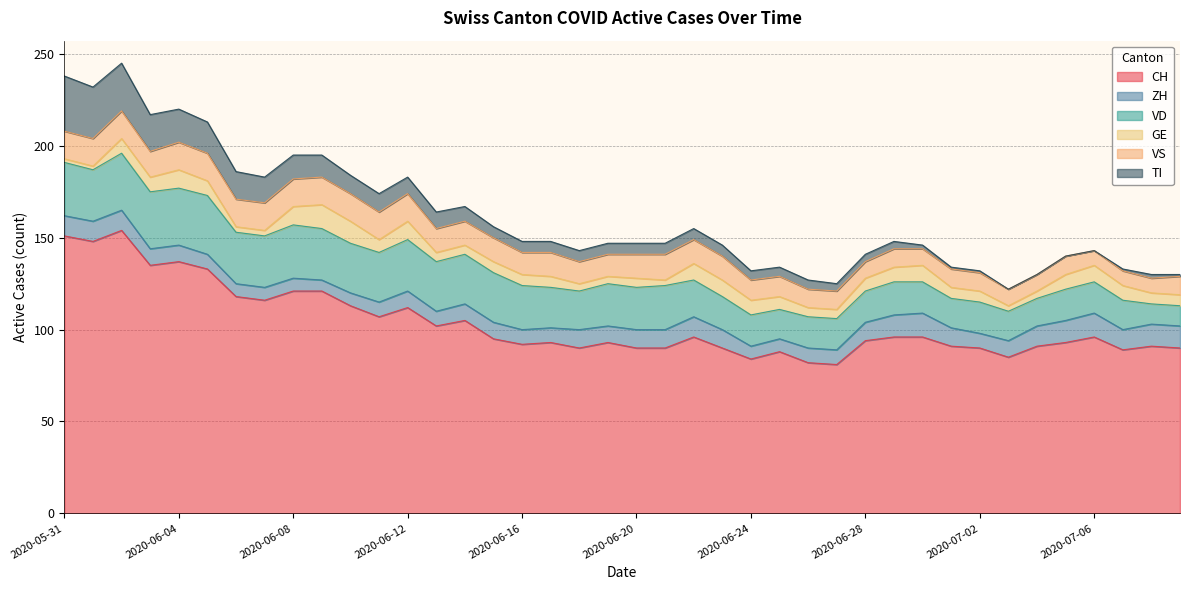

What is the value of the TI point at the 16th from the left?

6